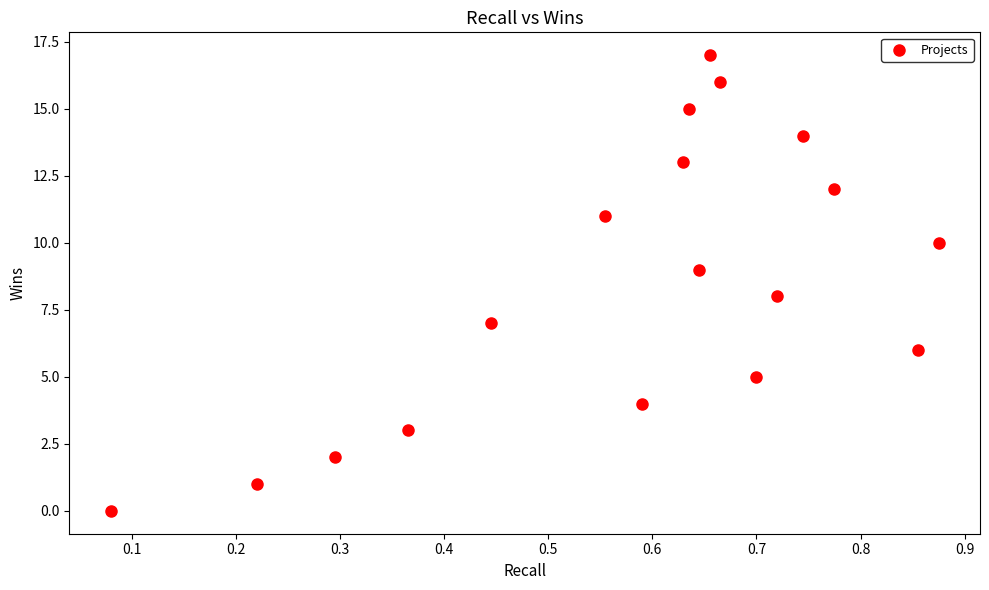

What is the range of Y values (max minus min)?

17